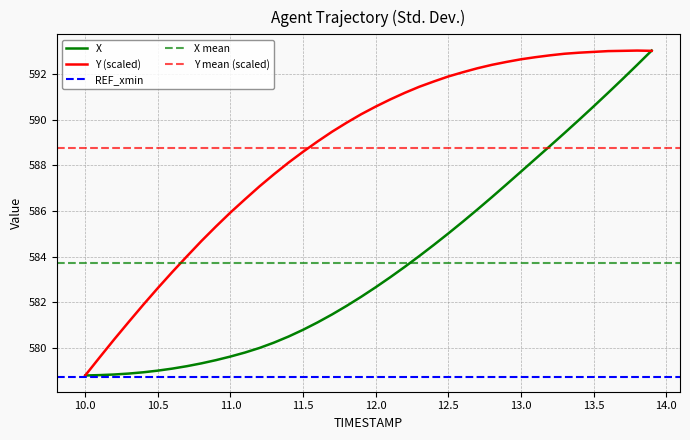

How many interior local peaks does the Y series have?

1